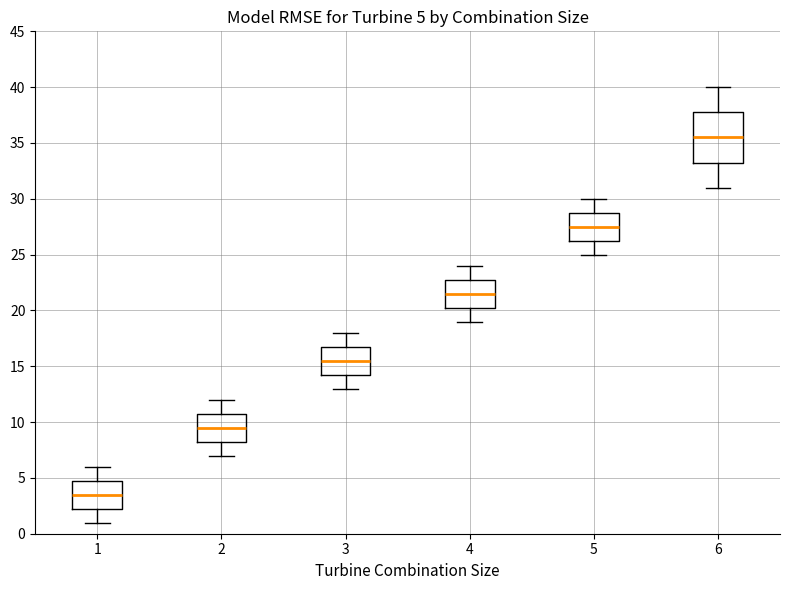

Which box has the lowest median line?

1